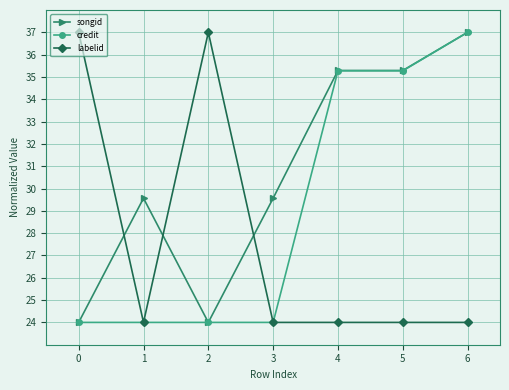

Which series changed the most between 2 and 4?

labelid